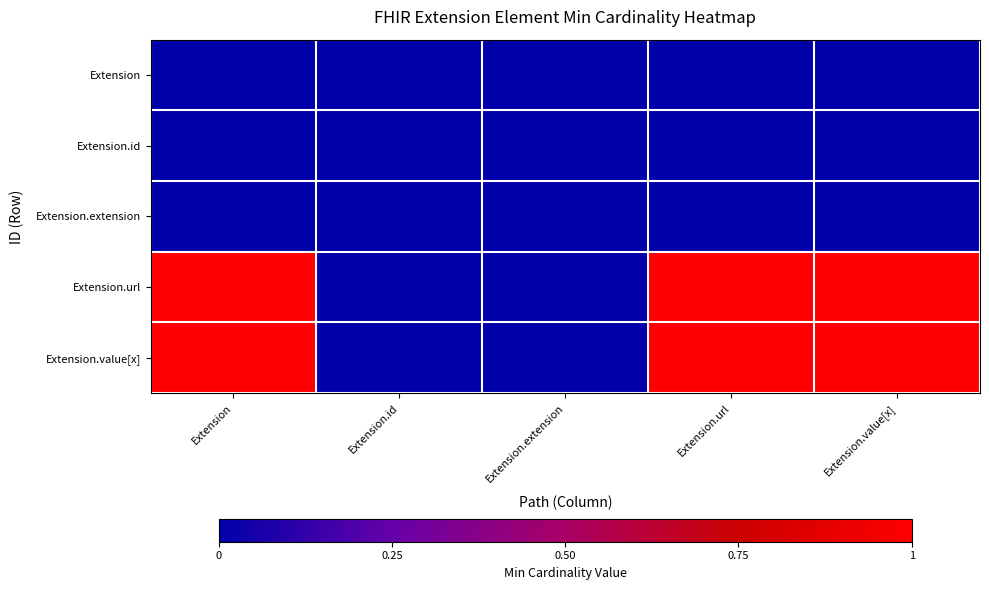

Reading left to right, list all the values displayed in this chart.

Extension: Extension=0	Extension.id=0	Extension.extension=0	Extension.url=0	Extension.value[x]=0
Extension.id: Extension=0	Extension.id=0	Extension.extension=0	Extension.url=0	Extension.value[x]=0
Extension.extension: Extension=0	Extension.id=0	Extension.extension=0	Extension.url=0	Extension.value[x]=0
Extension.url: Extension=1	Extension.id=0	Extension.extension=0	Extension.url=1	Extension.value[x]=1
Extension.value[x]: Extension=1	Extension.id=0	Extension.extension=0	Extension.url=1	Extension.value[x]=1